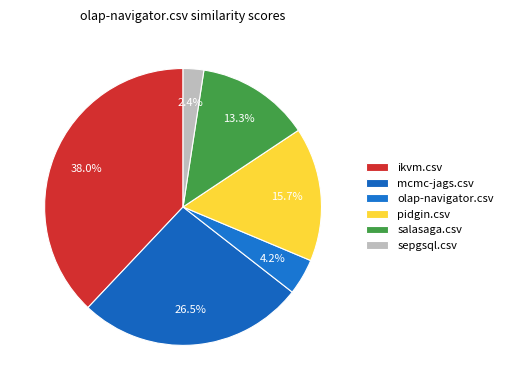

What percentage do sepgsql.csv and olap-navigator.csv together represent?

6.6%